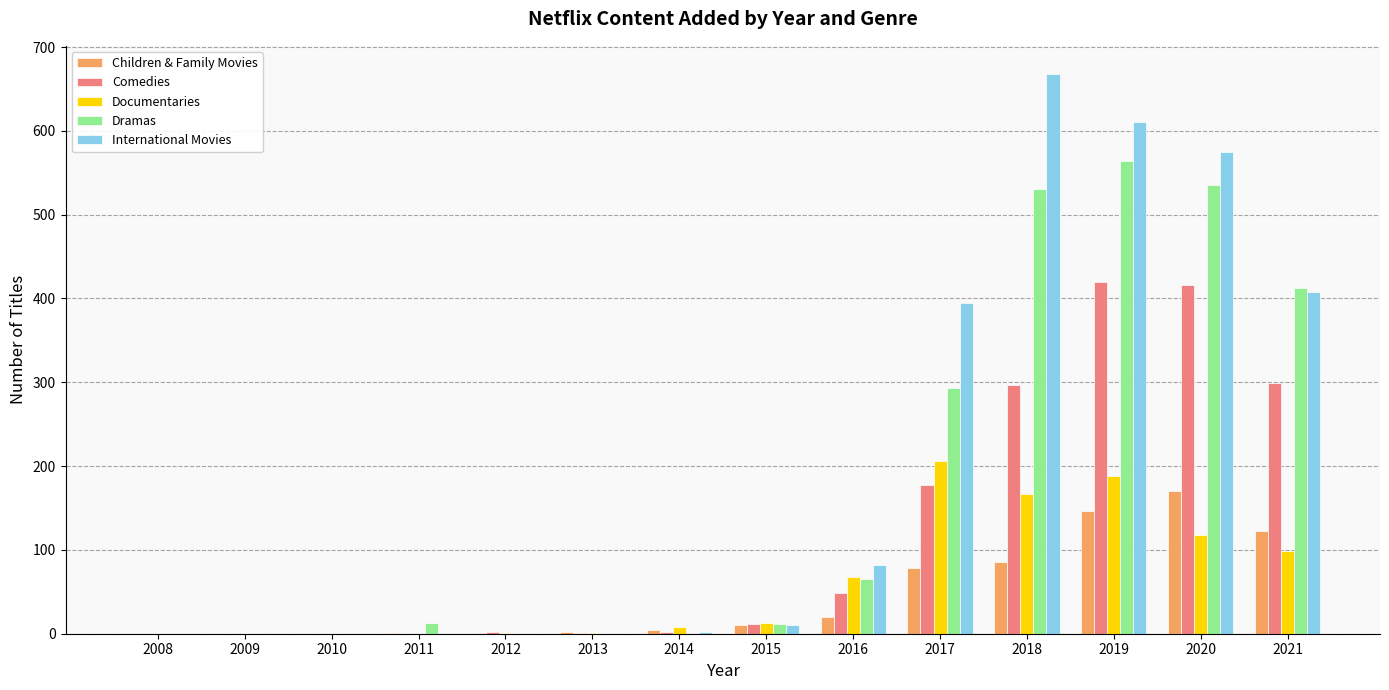

Is the value of Dramas at 2019 greater than the value of Children & Family Movies at 2011?

Yes